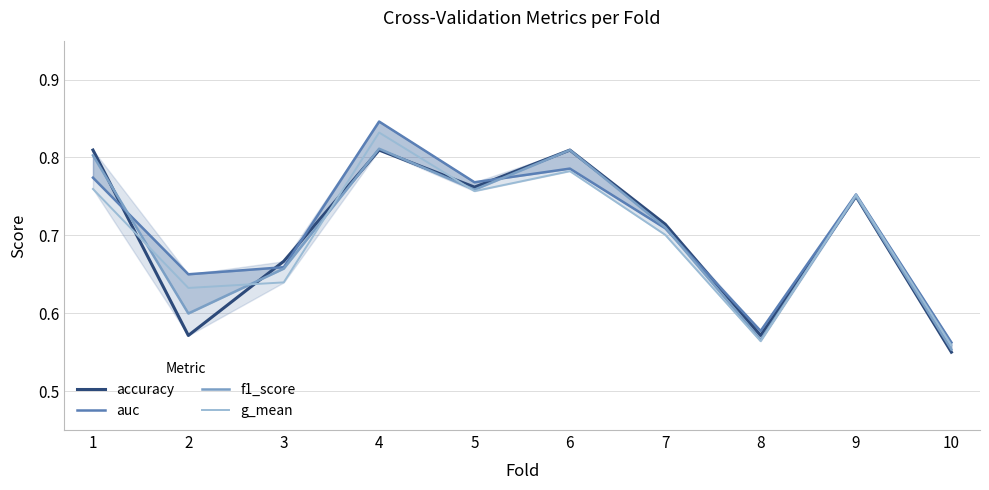

At which category is the sum across all series the highest?

4